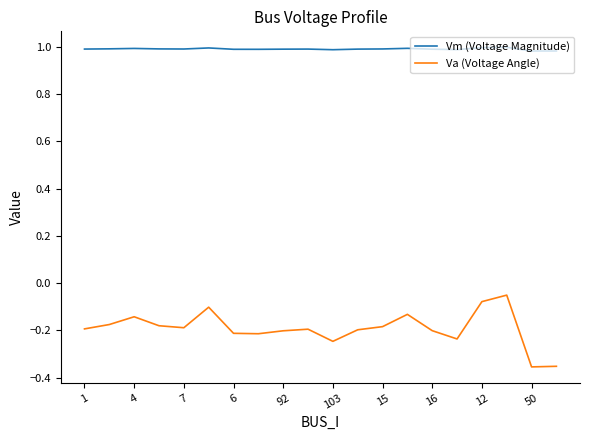

True or false: Va (Voltage Angle) and Vm (Voltage Magnitude) intersect in this chart.

False